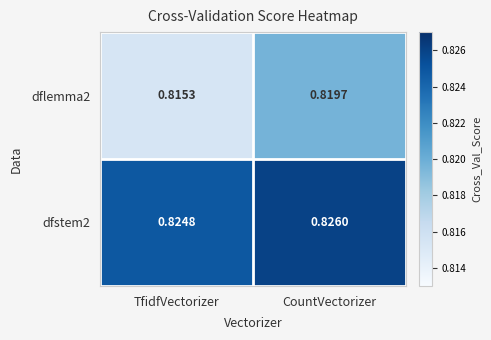

List the labels in order of dfstem2 value, largest first.

CountVectorizer, TfidfVectorizer